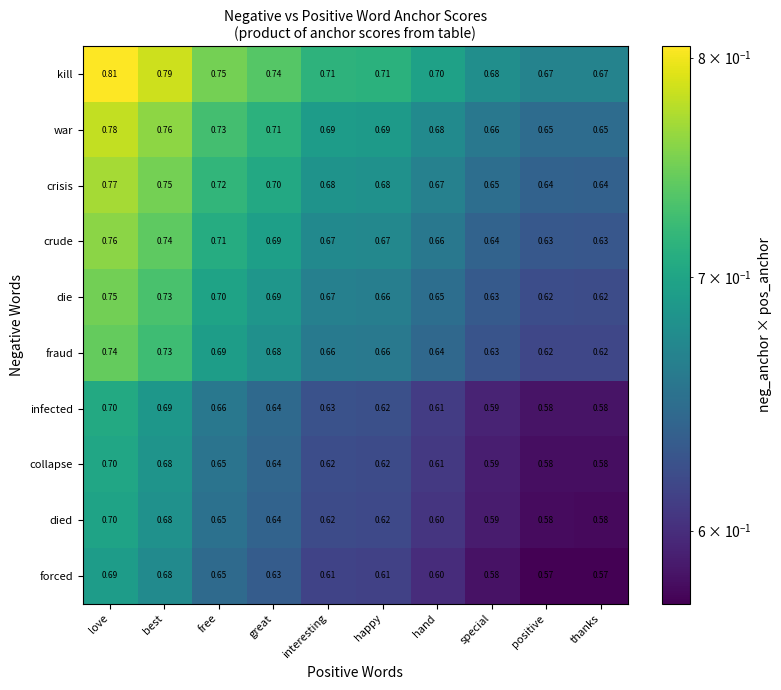

Which series changed the most between best and happy?

kill